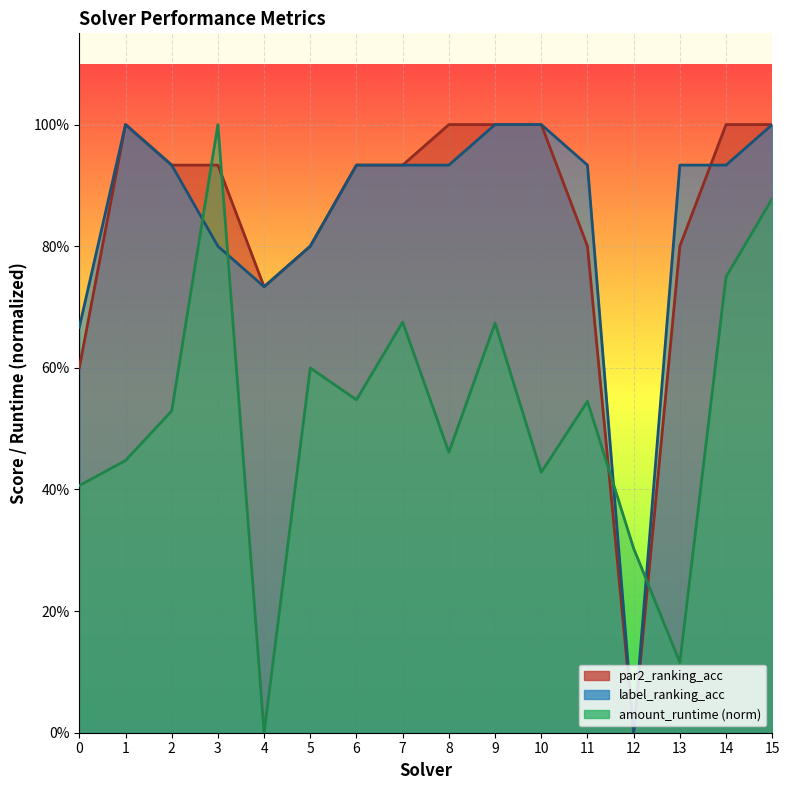

What is the sum of all label_ranking_acc values?

13.5